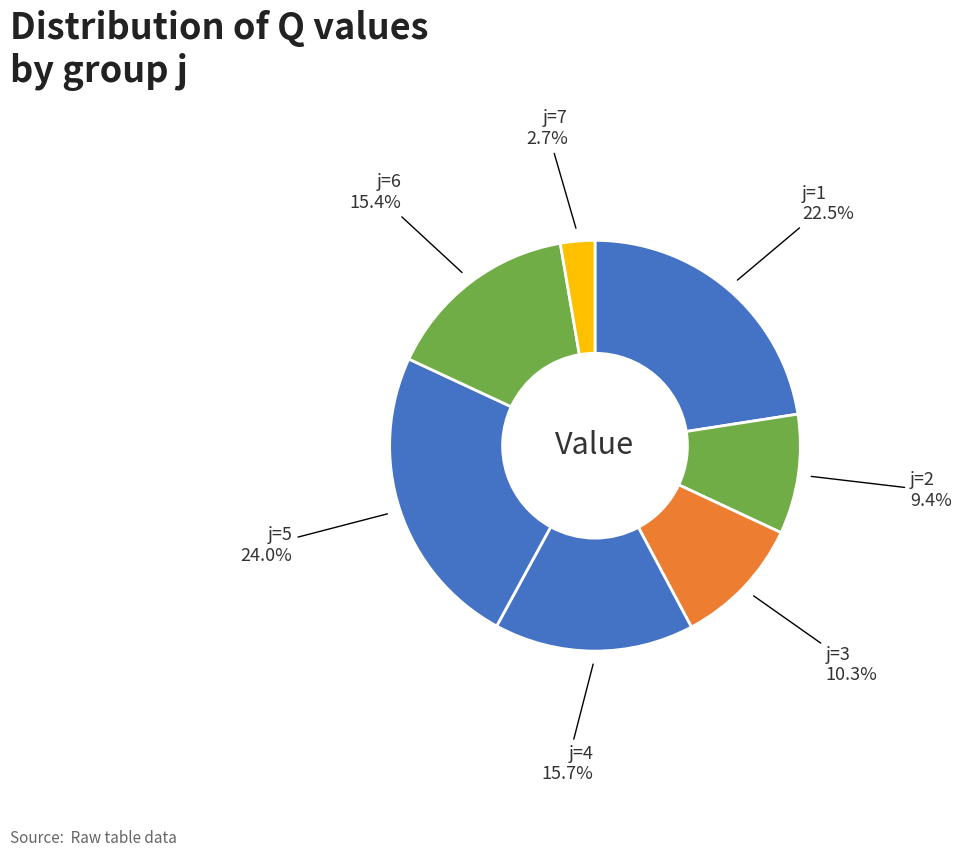

How many slices are in this pie chart?

7